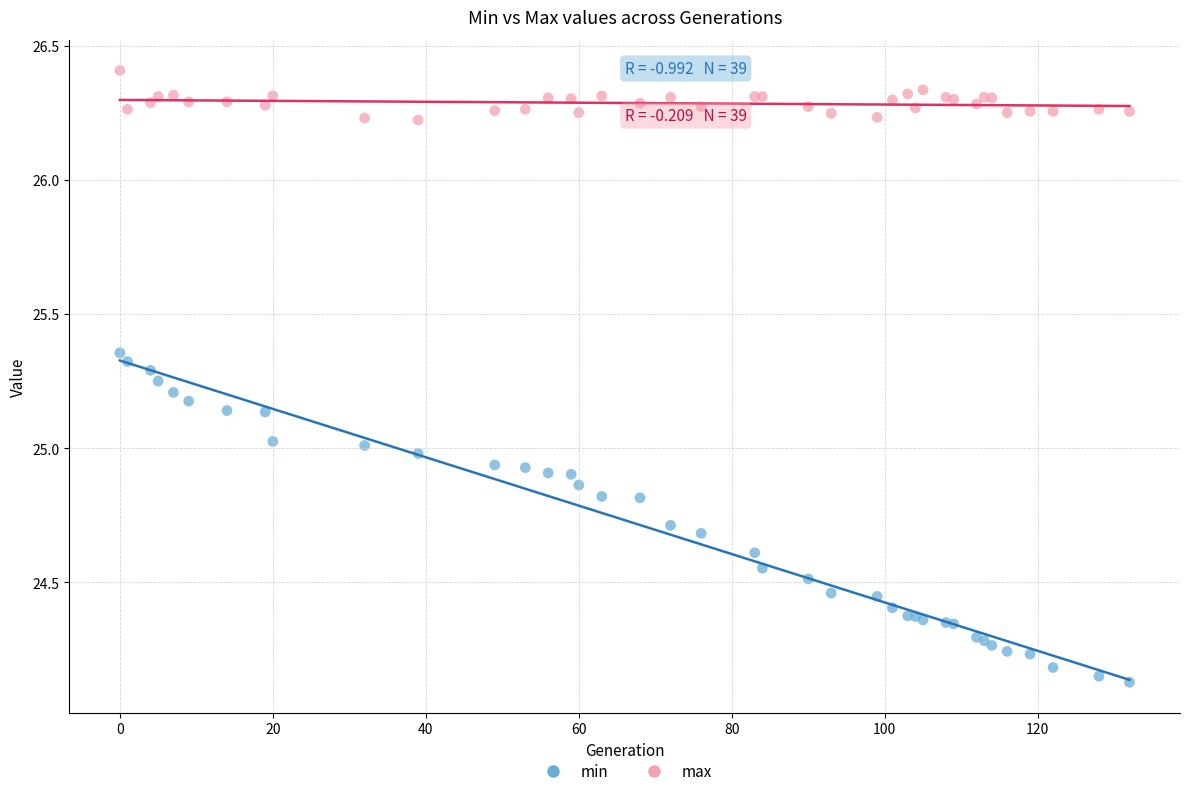

What is the X range (max minus min) for the scatter plot?

132.0